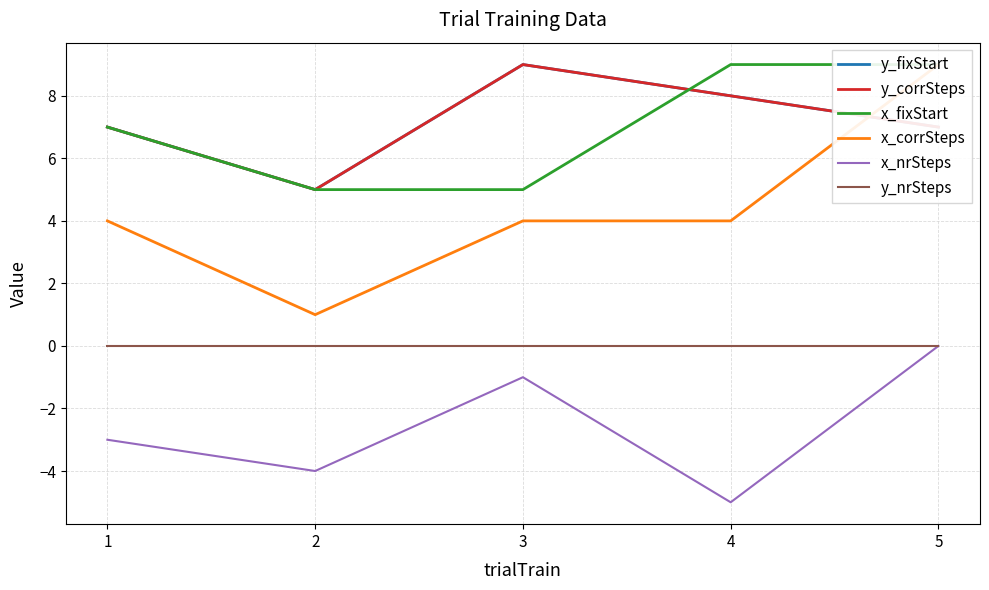

What is the spread (max minus min) of values at 5?

9